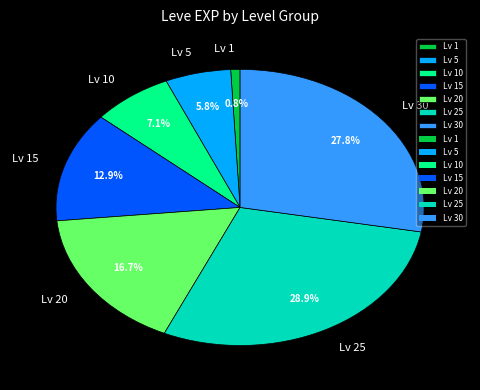

Which category has the biggest portion of the pie?

Lv 25